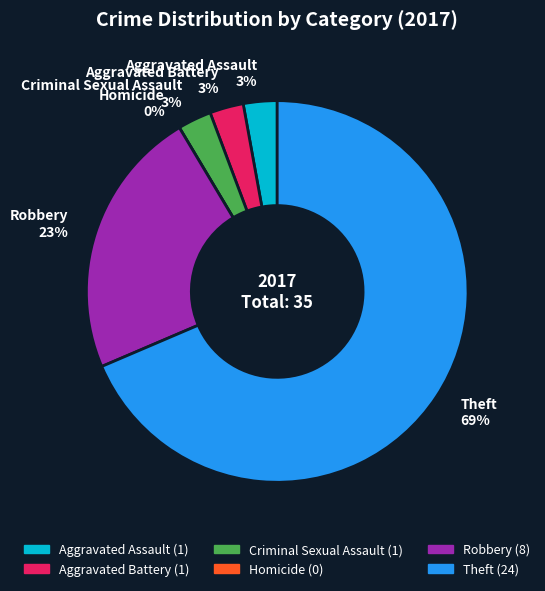

To the nearest percent, what is the combined percentage of Homicide and Criminal Sexual Assault?

3%